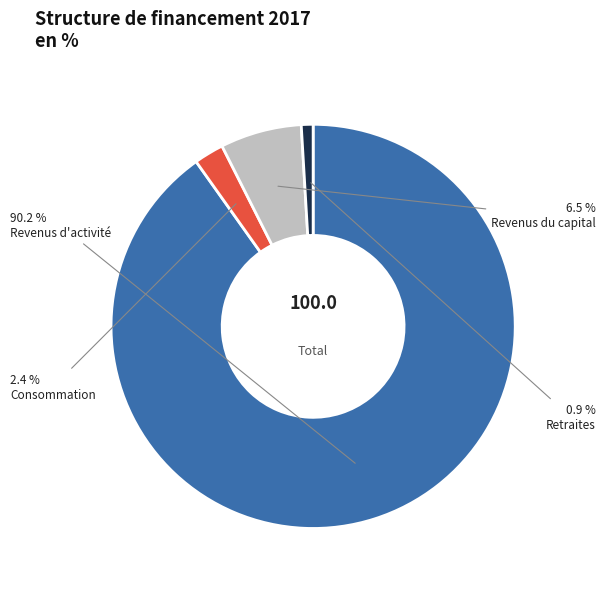

Is there a majority slice in this chart?

Yes